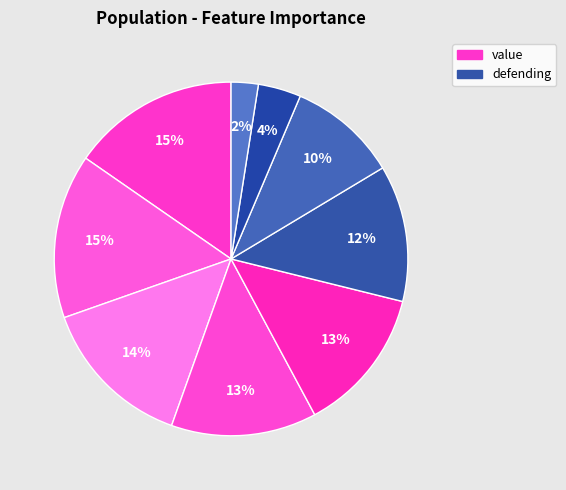

Is there a majority slice in this chart?

No